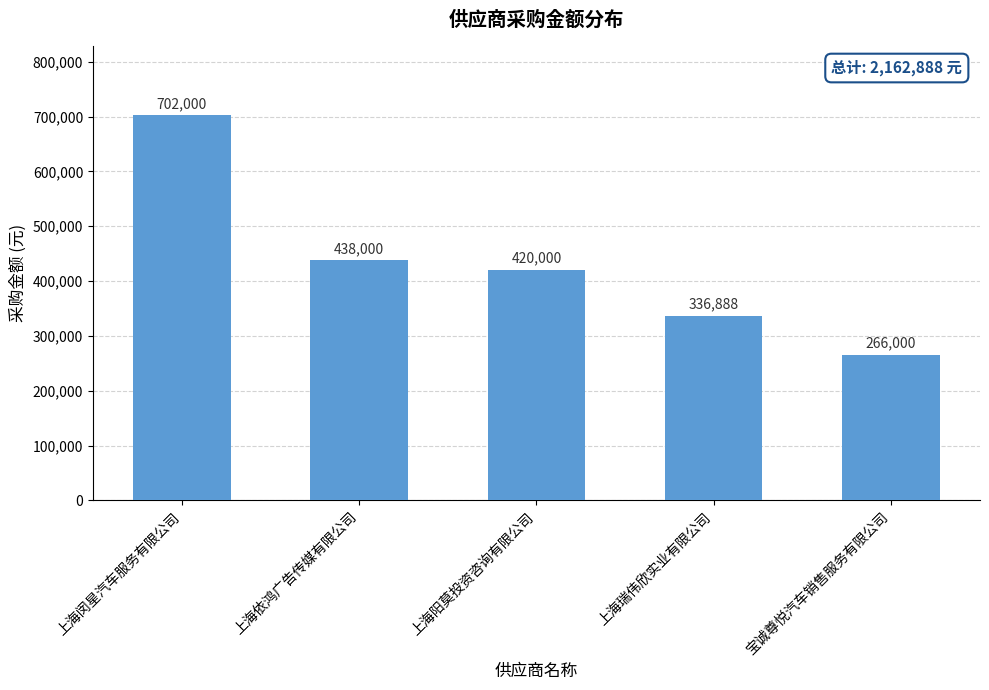

True or false: the data shows 420000 at 上海阳莫投资咨询有限公司.

True